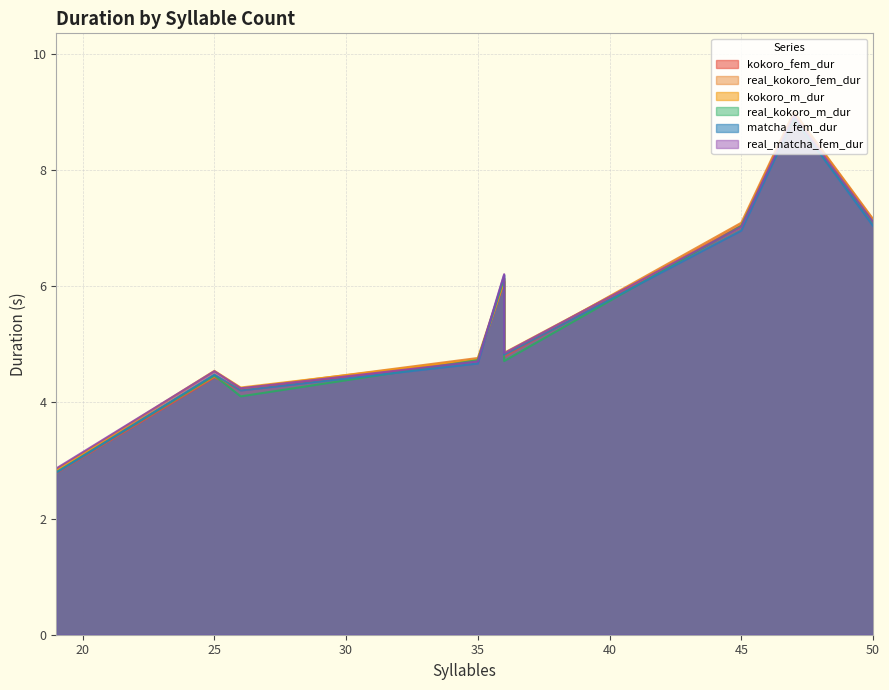

What is the sum of the matcha_fem_dur values at 47 and 36?

15.1